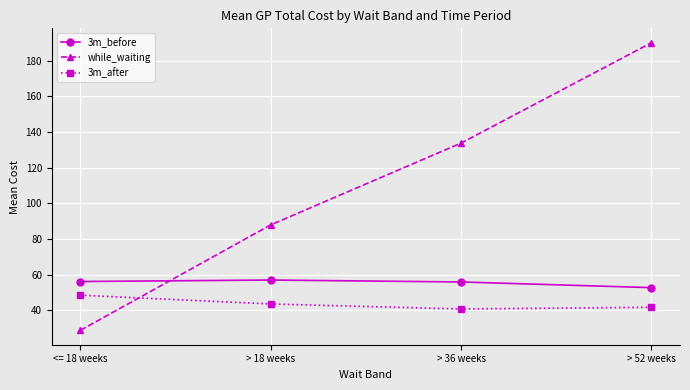

How many values in the while_waiting series are below 133?

2